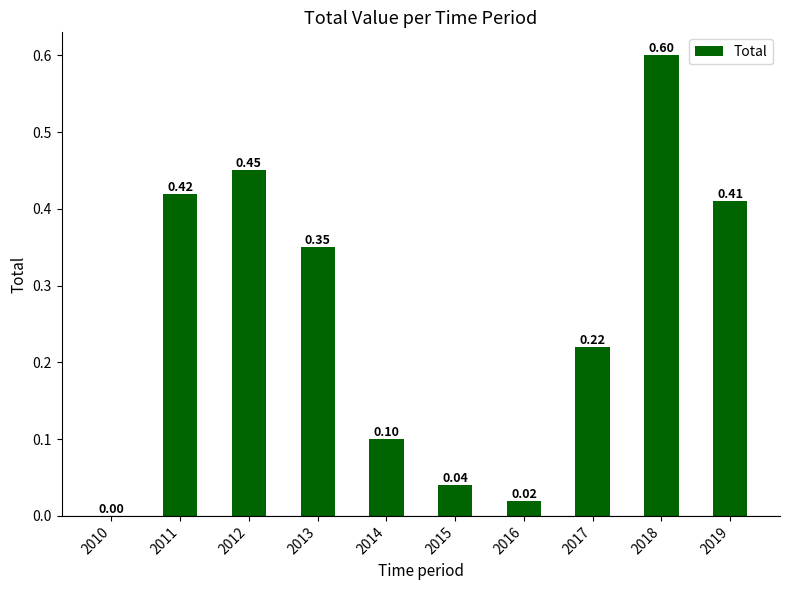

What is the change in value from 2013 to 2016?

-0.3